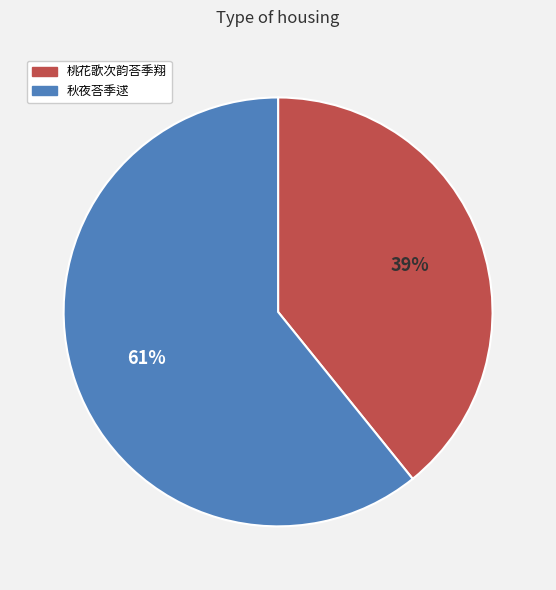

Does 秋夜荅季逑 represent more than half of the total?

Yes